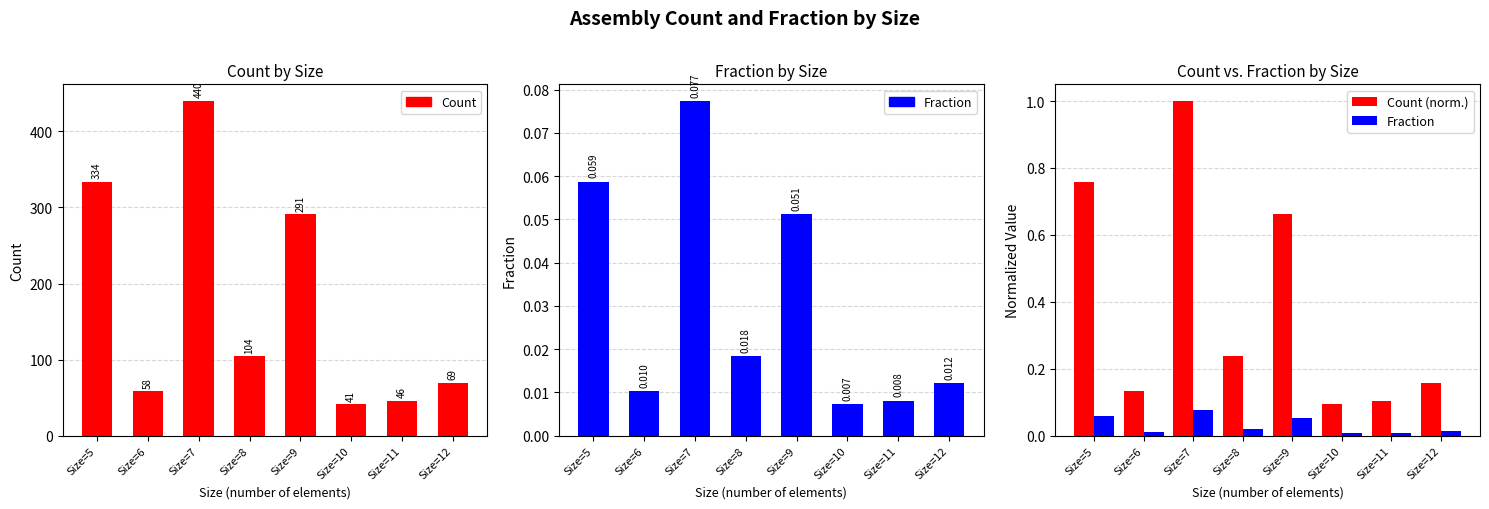

How many groups of bars are there?

8